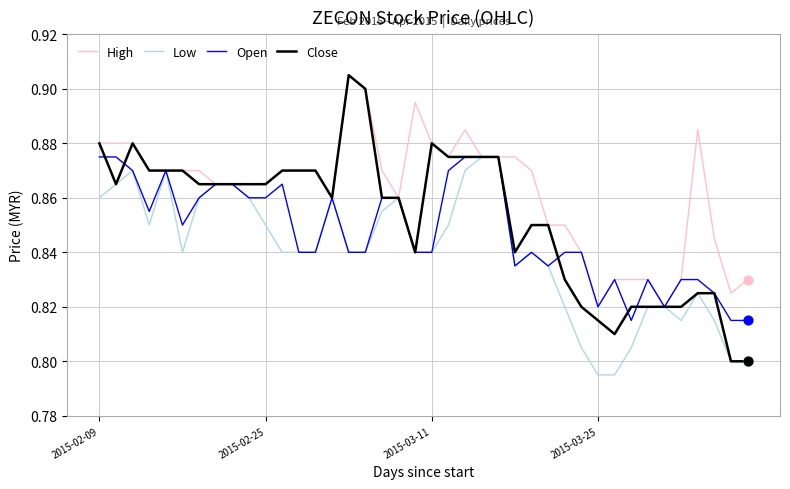

Which series has the widest spread of values?

Close